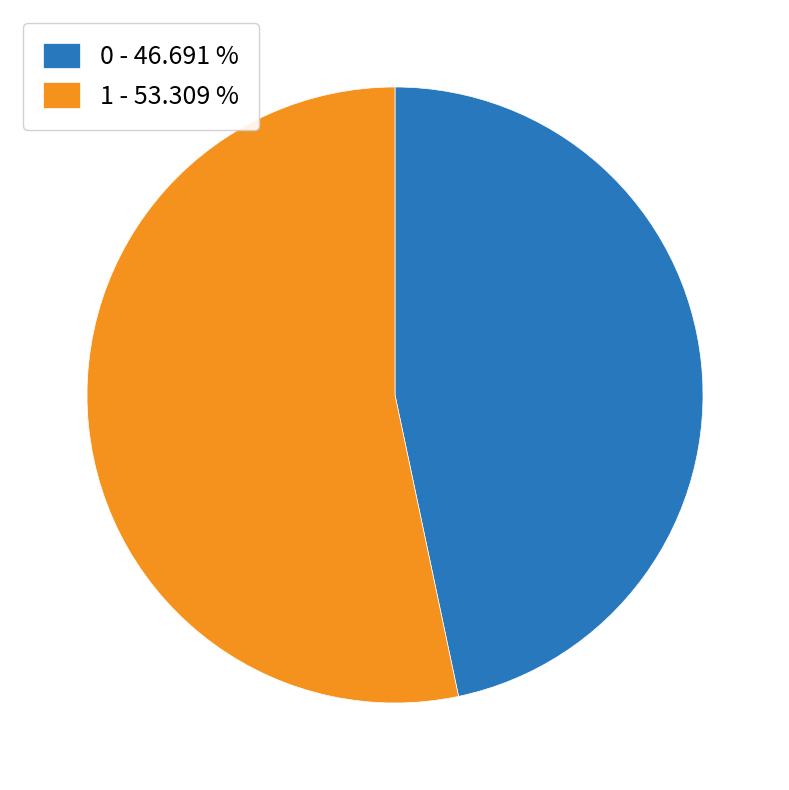

Which has a higher value, 1 - 53.309 % or 0 - 46.691 %?

1 - 53.309 %